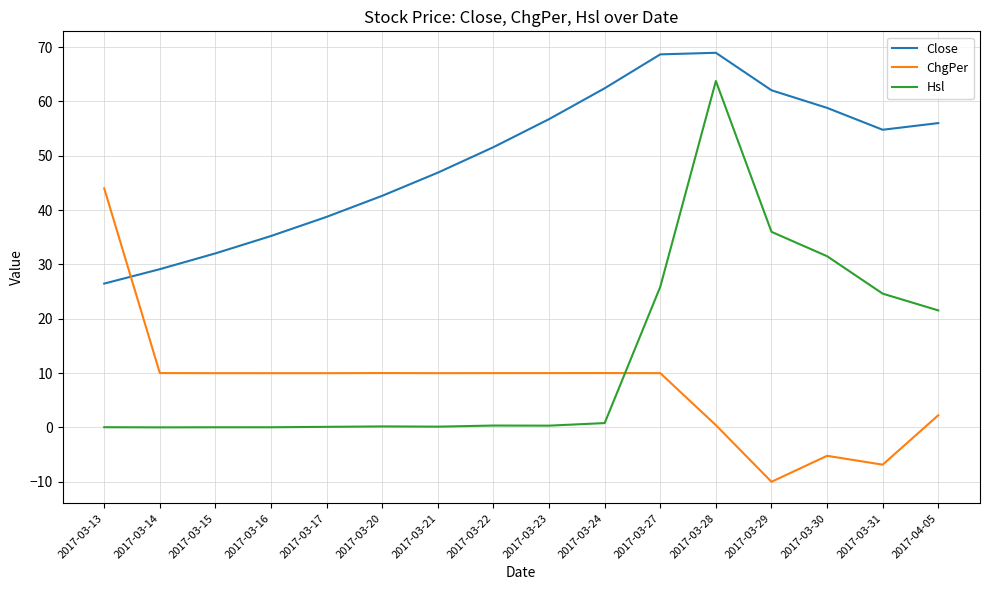

Which category has the lowest value across all series?

2017-03-29